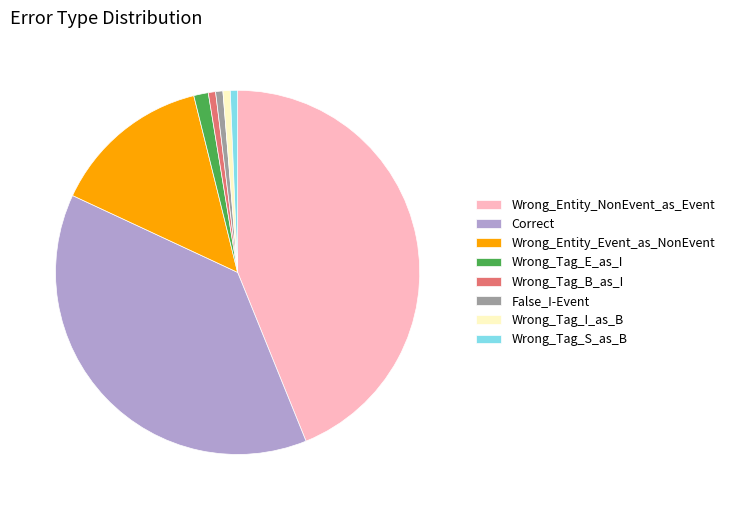

Between Wrong_Entity_NonEvent_as_Event and Wrong_Tag_I_as_B, which is larger?

Wrong_Entity_NonEvent_as_Event